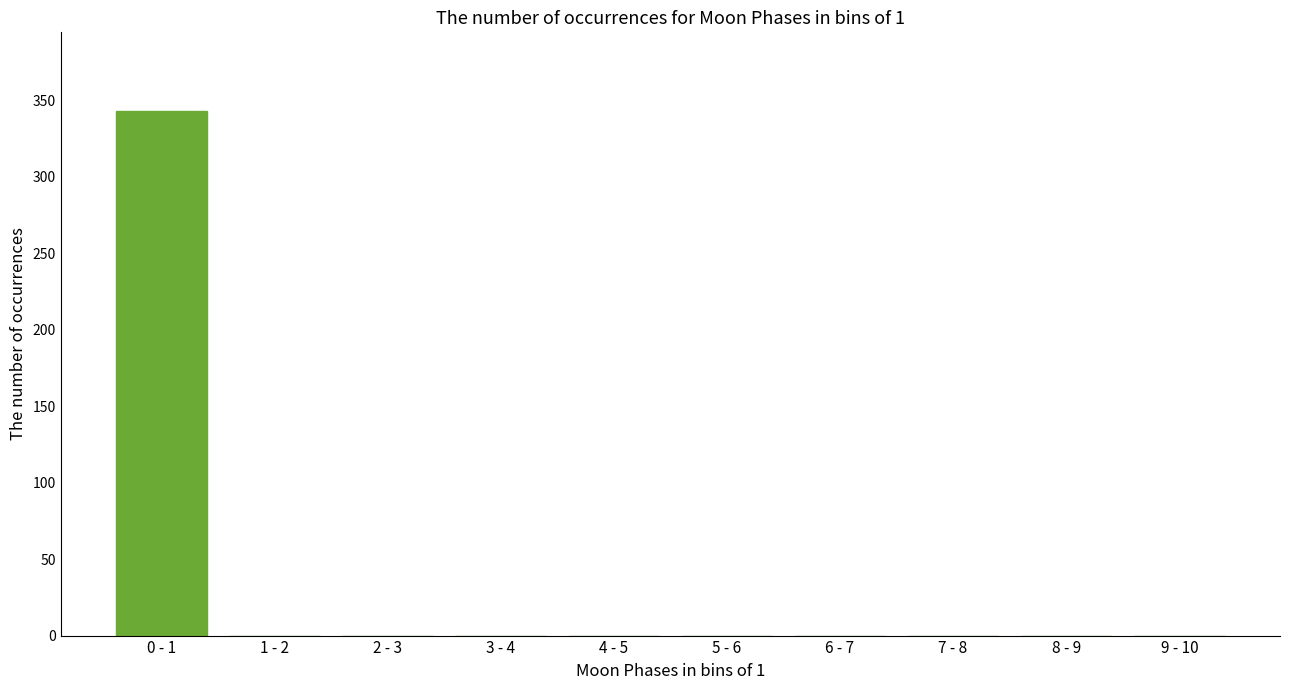

Reading left to right, what are all the values shown in this chart?

0 - 1=343	1 - 2=0	2 - 3=0	3 - 4=0	4 - 5=0	5 - 6=0	6 - 7=0	7 - 8=0	8 - 9=0	9 - 10=0